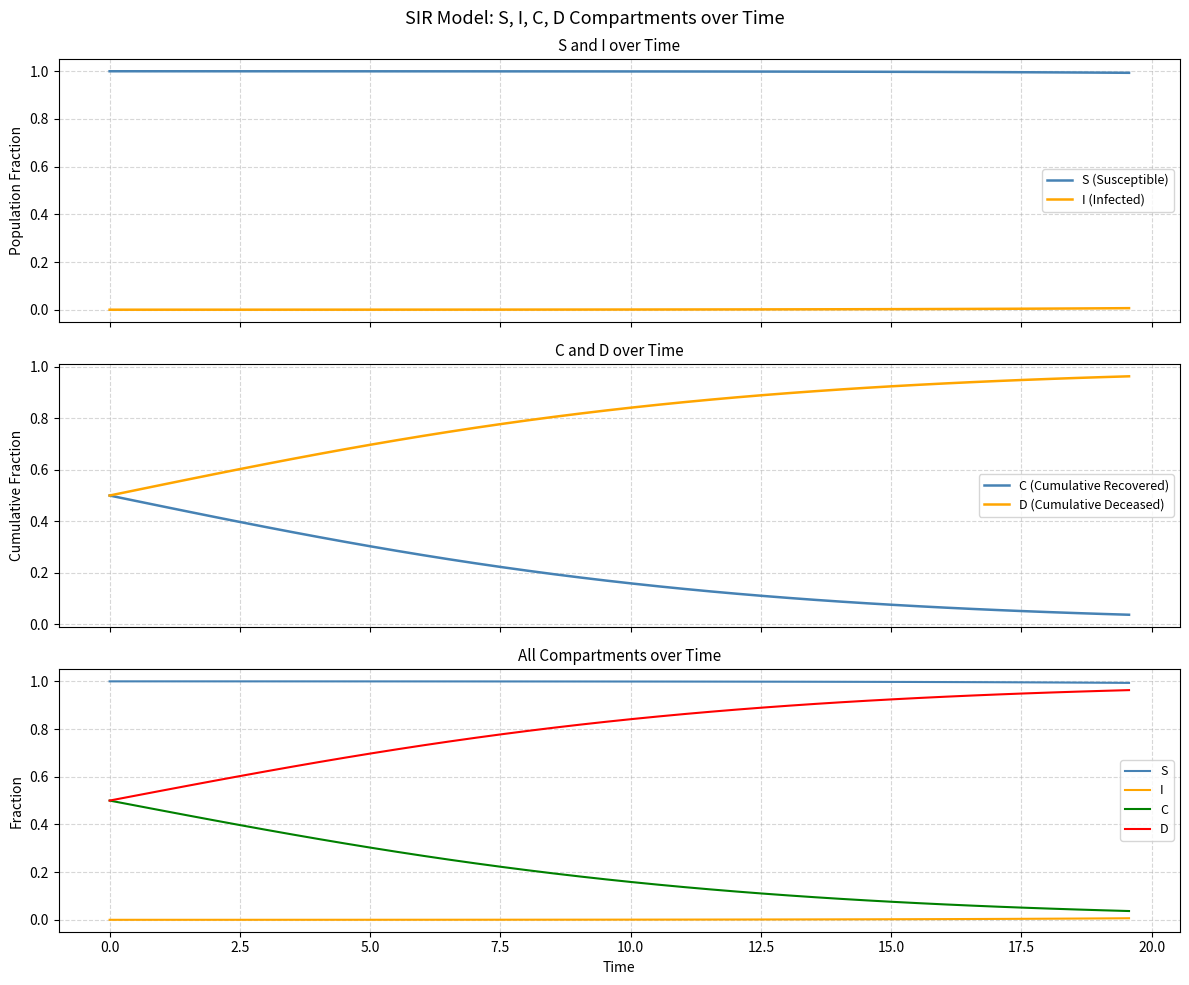

True or false: I (Infected) and S (Susceptible) intersect in this chart.

False